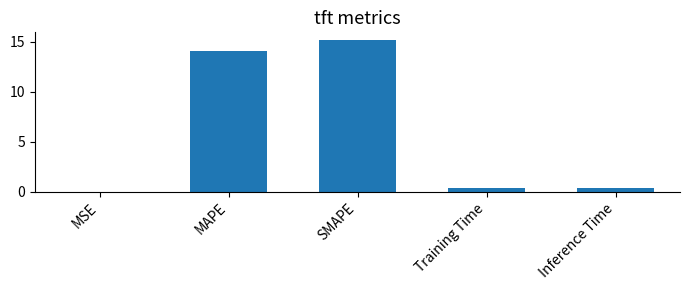

The value at SMAPE is 25.0. True or false?

False